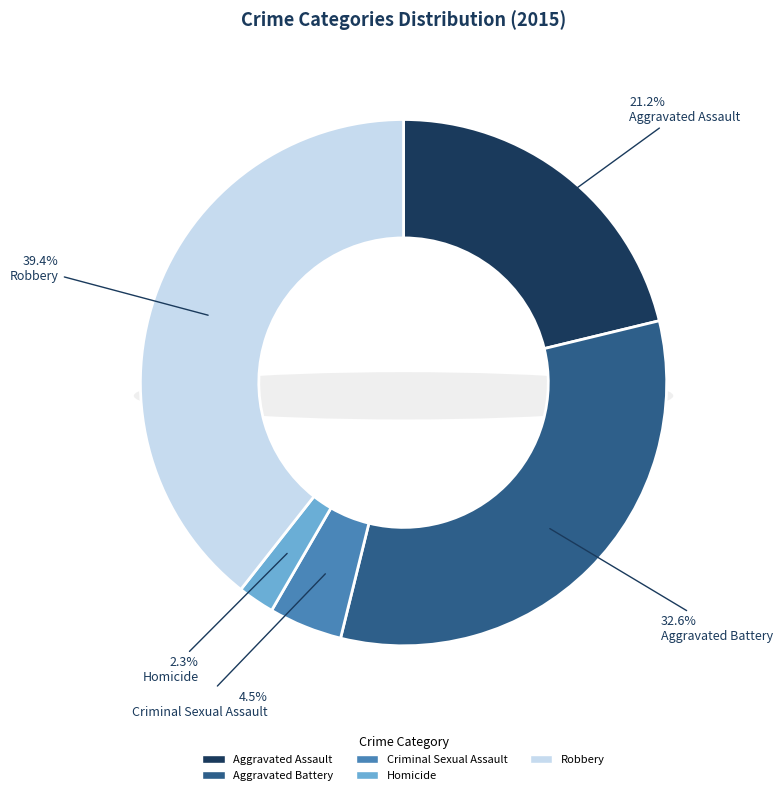

What percentage is the Aggravated Assault slice, to the nearest percent?

21%